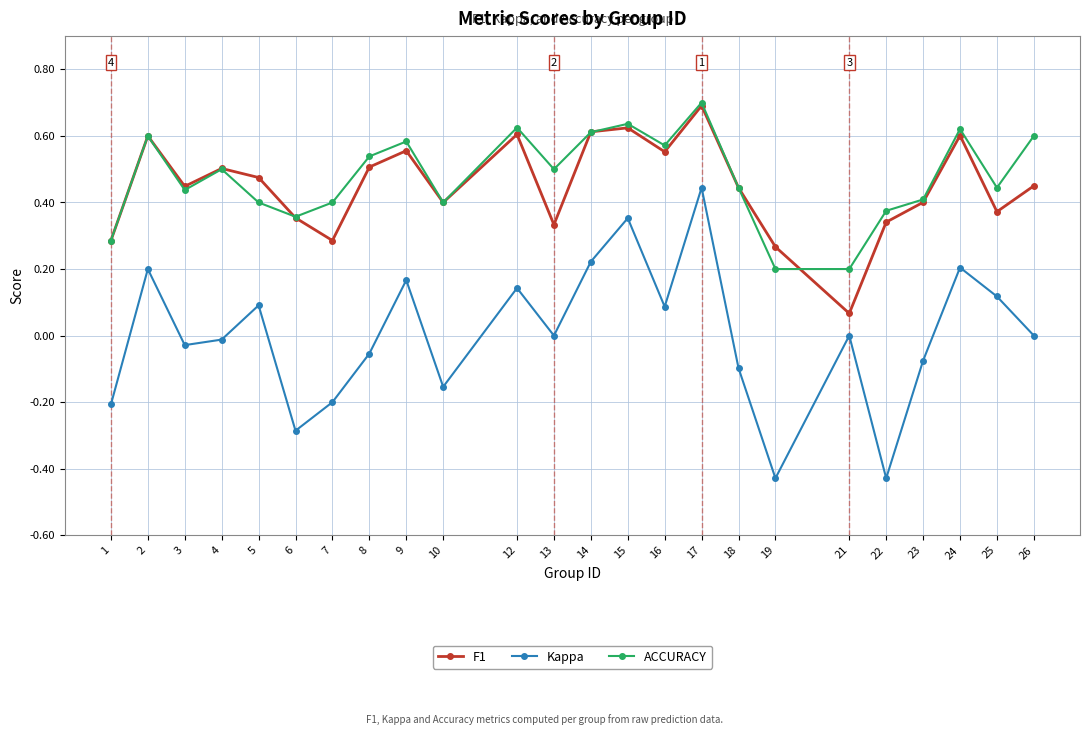

Which series has the widest spread of values?

Kappa